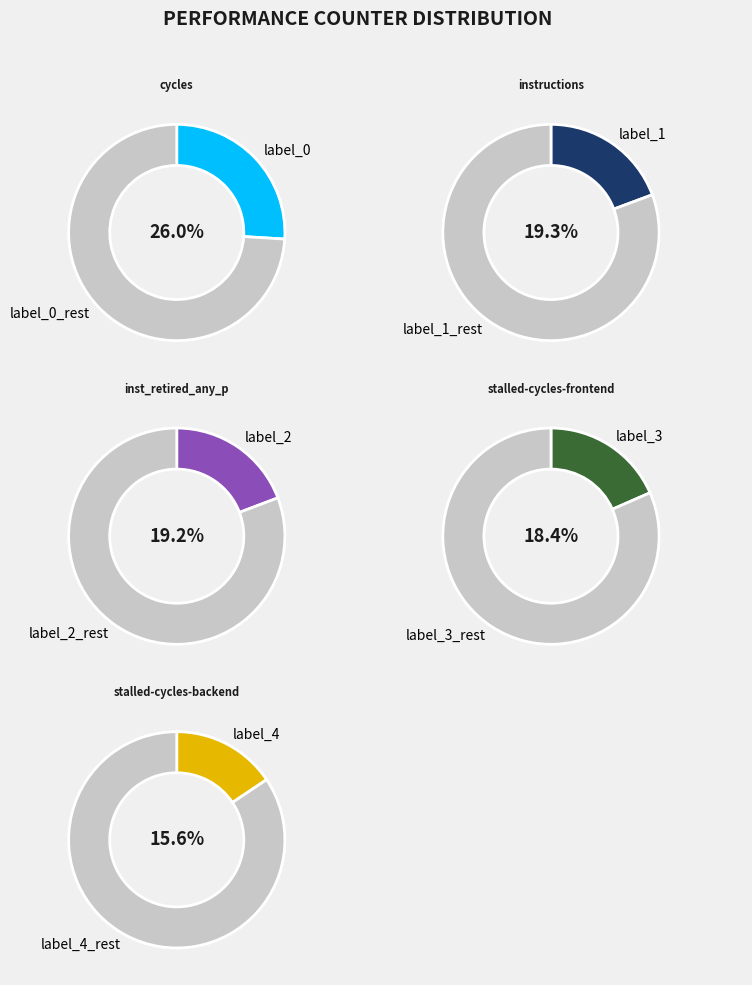

Is it true that inst_retired_any_p is 9% of the pie?

False